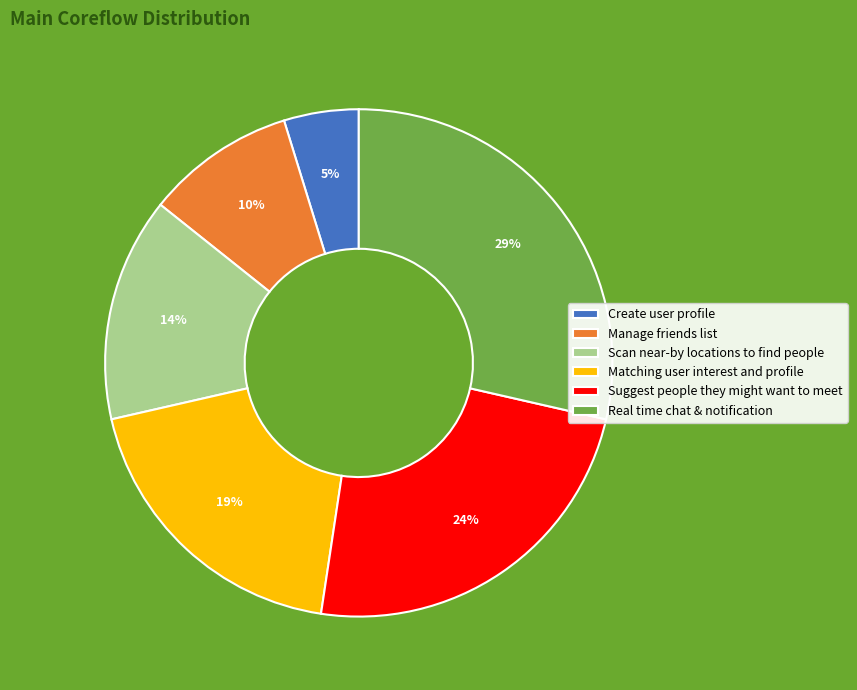

Which has a higher value, Suggest people they might want to meet or Real time chat & notification?

Real time chat & notification